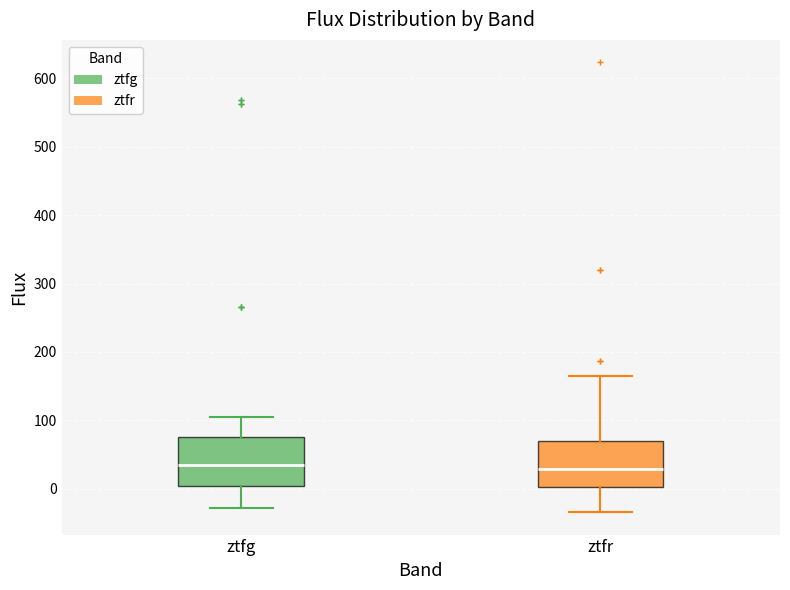

Reading left to right, transcribe this box plot: for each box, give where its median line is, the range the box spans, and where its two whiskers end, as read against the y-axis. The values are not printed on the chart, so give them approximately, as read against the axis.

ztfg: median 30, box 0 to 80, whiskers -30 to 110
ztfr: median 30, box 0 to 70, whiskers -30 to 160